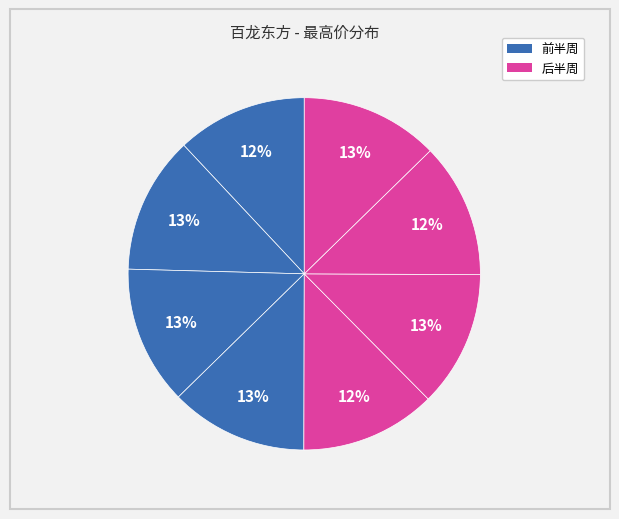

How many slices are in this pie chart?

8